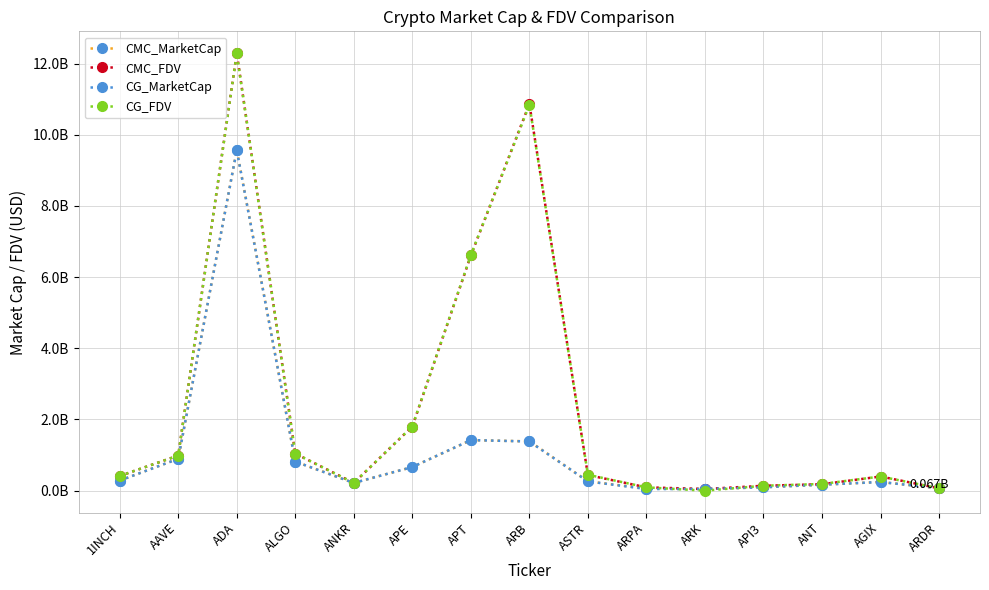

What is the difference between the second highest and minimum values in the CMC_FDV series?

10819052013.8